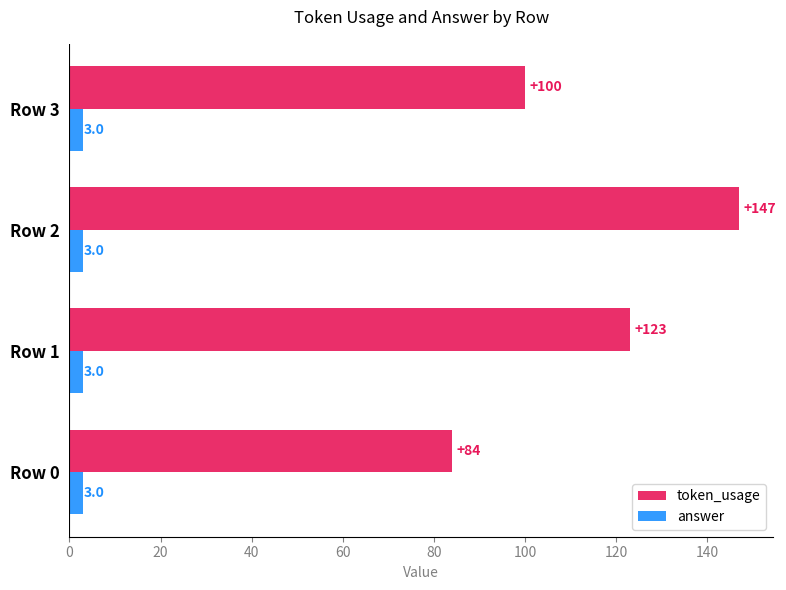

The value of answer at Row 2 is 3. True or false?

True